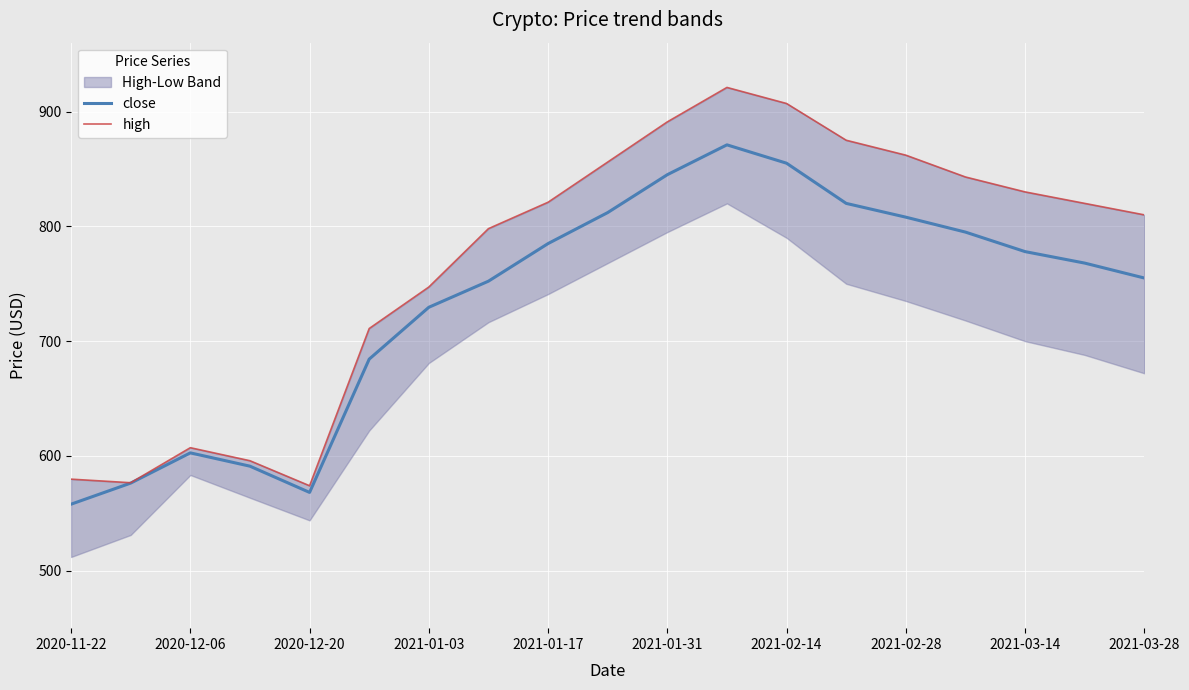

The value of close at 2021-02-28 is 1114.7. True or false?

False